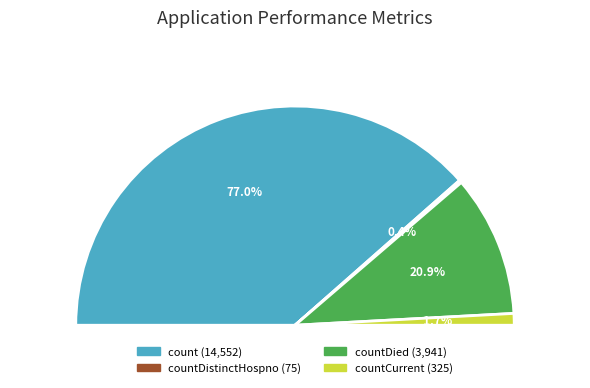

Rank the categories by value from lowest to highest.

countDistinctHospno, countCurrent, countDied, count